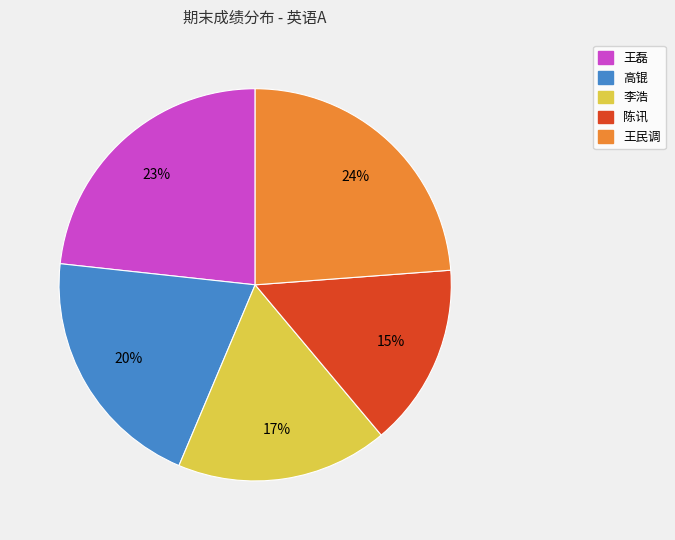

Approximately how many times larger is the value at 王民调 compared to 王磊?

1.0